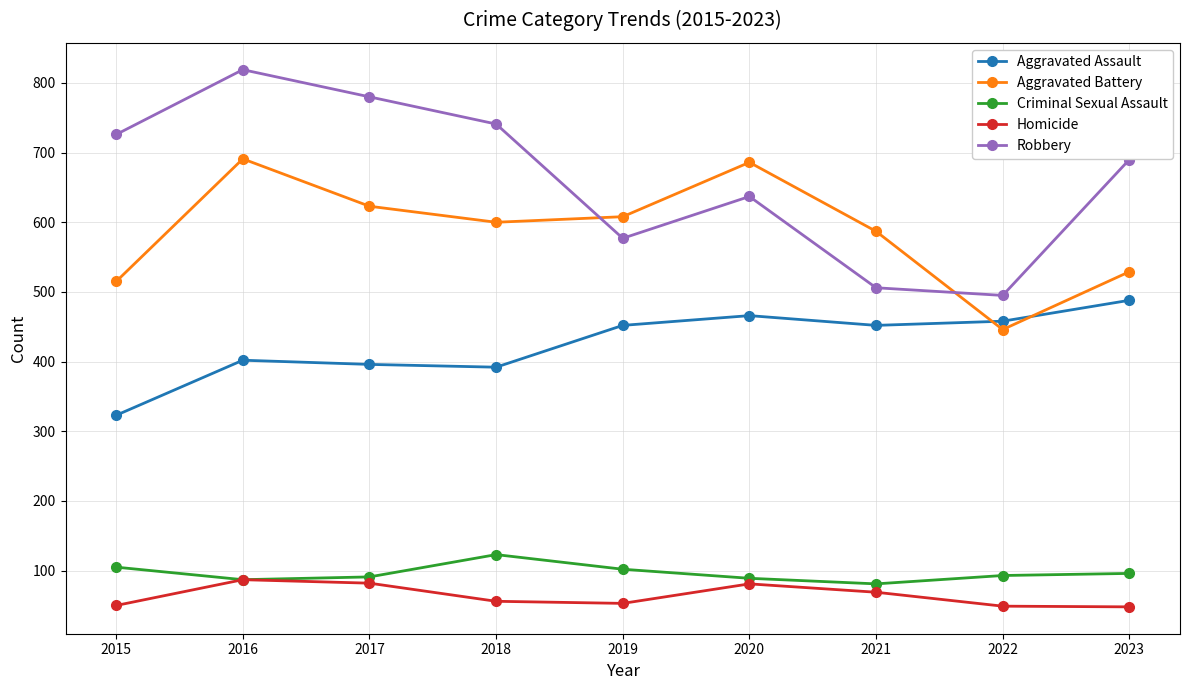

Where does the Aggravated Battery series first go above 600?

2016